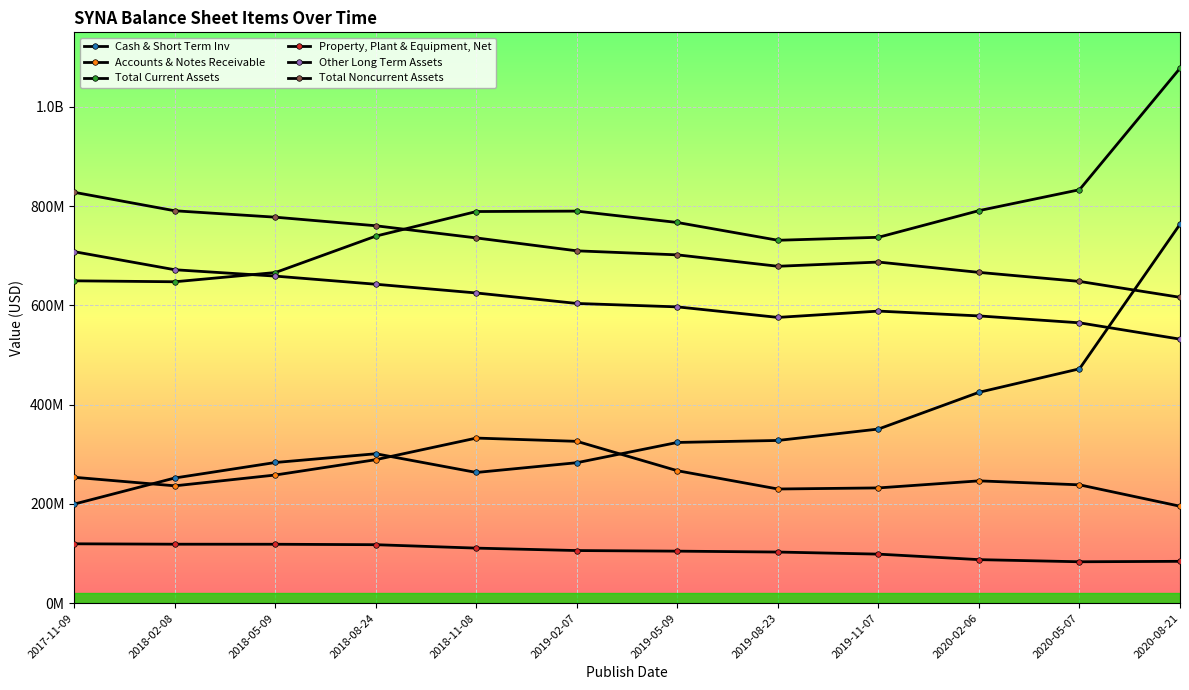

What is the value of the Total Current Assets point at the 3rd from the left?

666100000